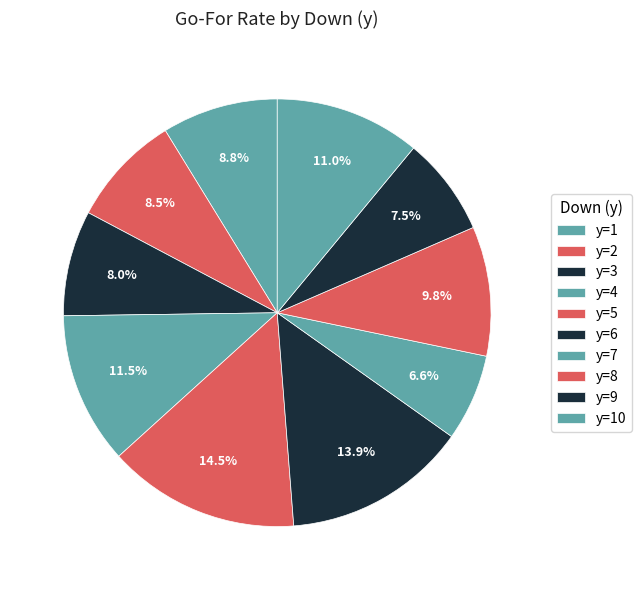

Is the sum of y=7 and y=9 greater than half?

No